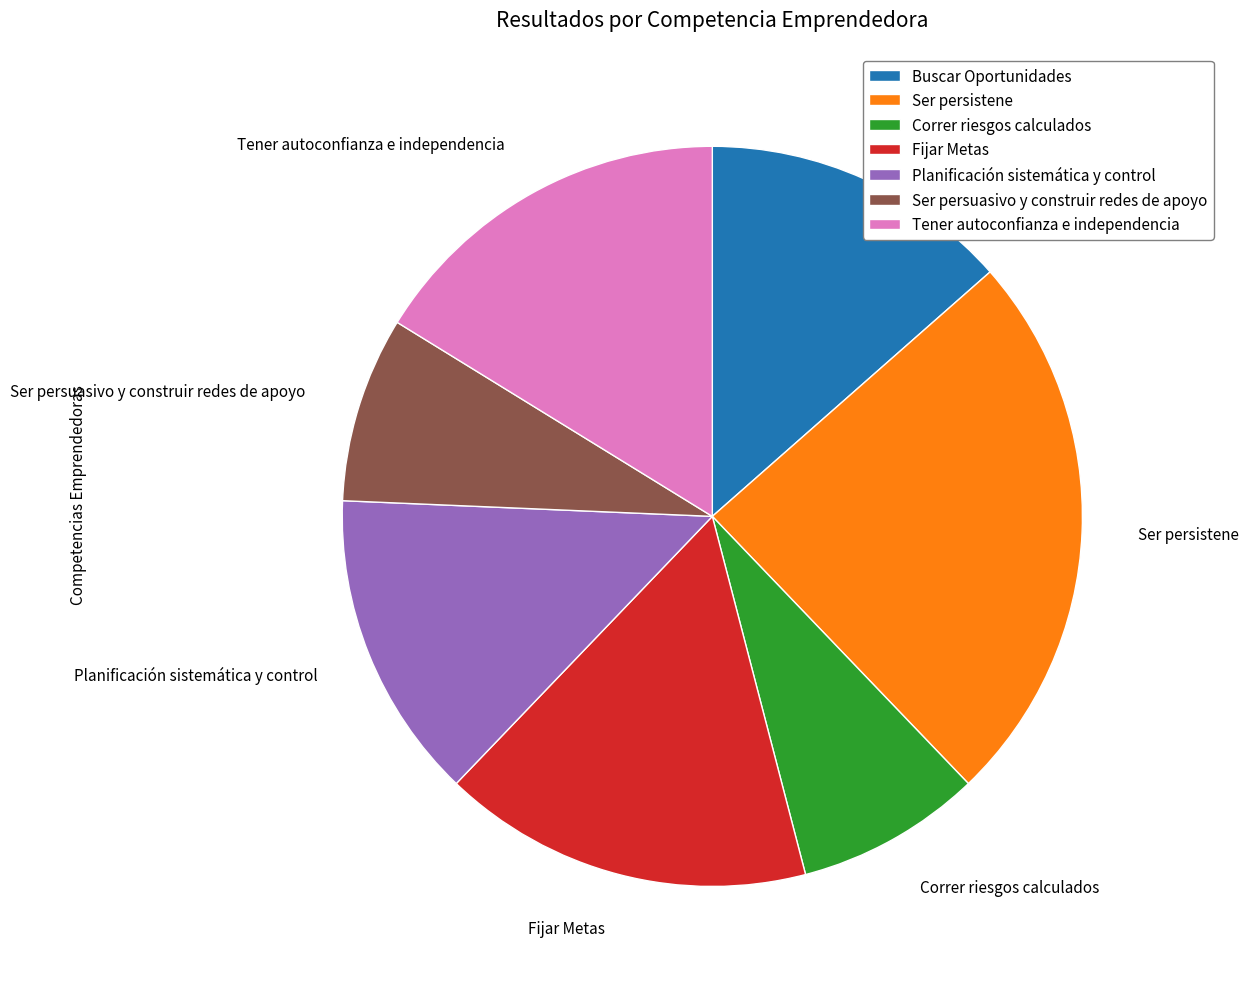

Which has a higher value, Correr riesgos calculados or Ser persistene?

Ser persistene